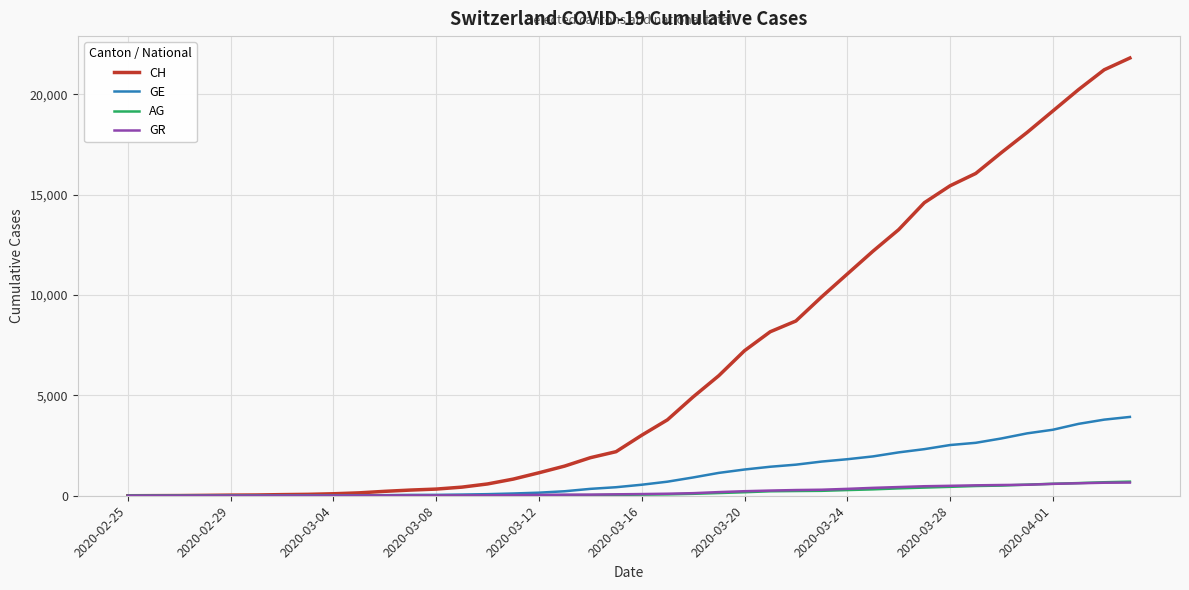

Count the number of data series in this chart.

4